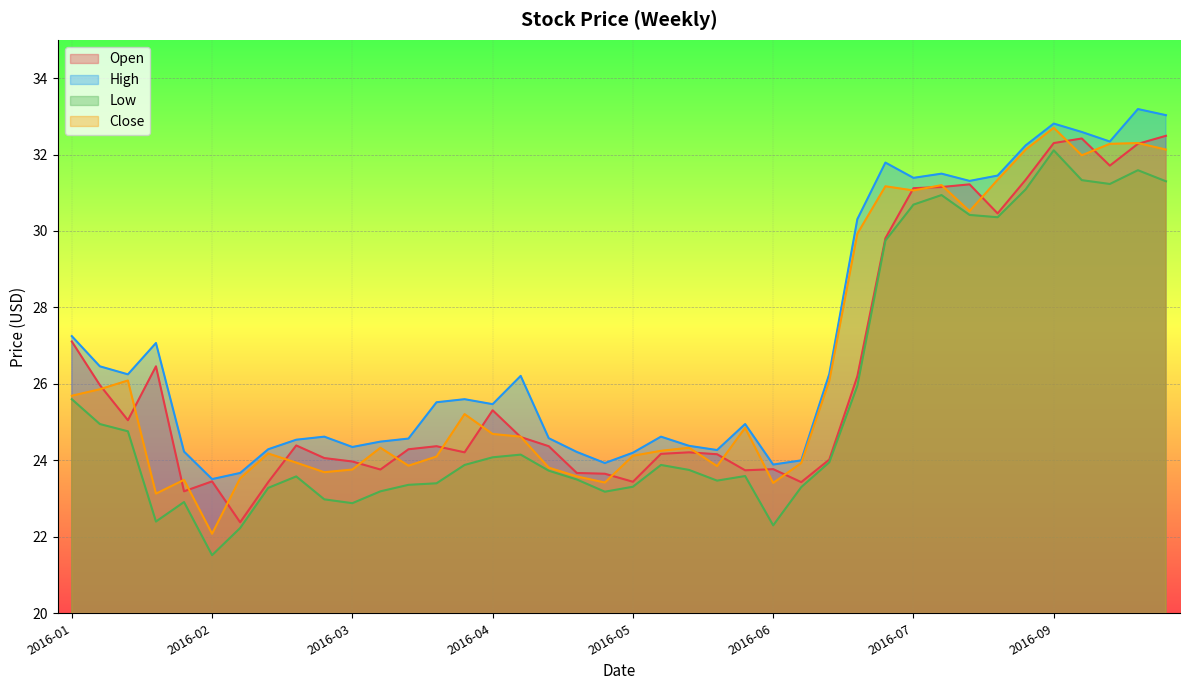

At which category does Low reach its first local peak?

2016-01-29